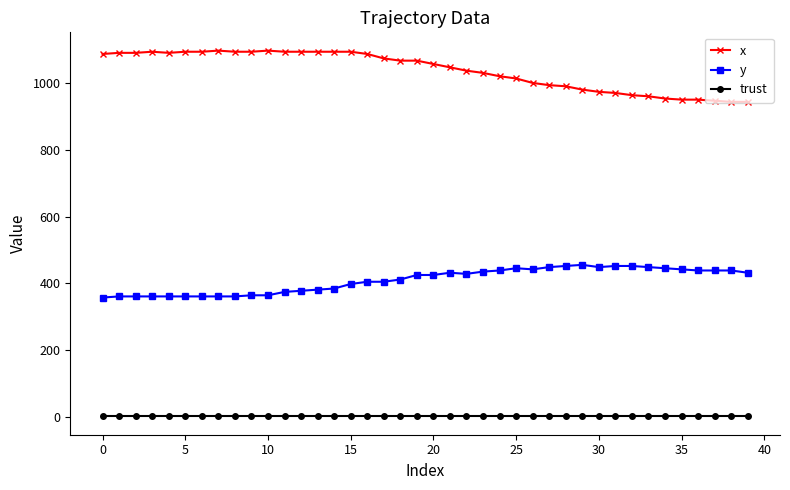

Rank the series by their average value, from lowest to highest.

trust, y, x